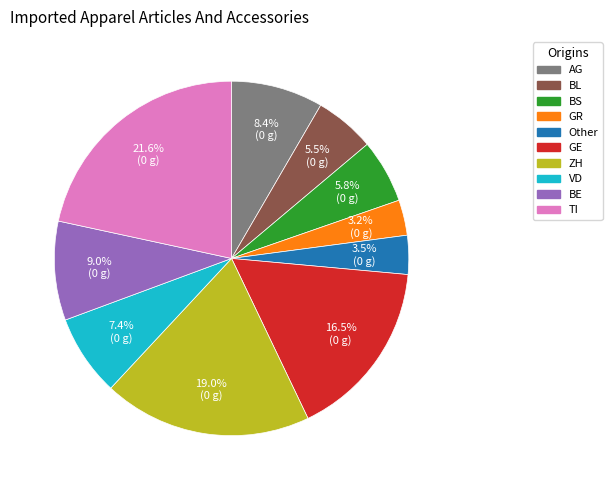

Does any single category account for the majority?

No